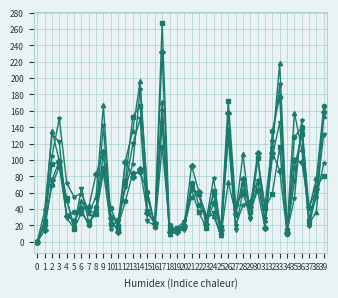

Does the chart display data point markers on the line(s)?

Yes